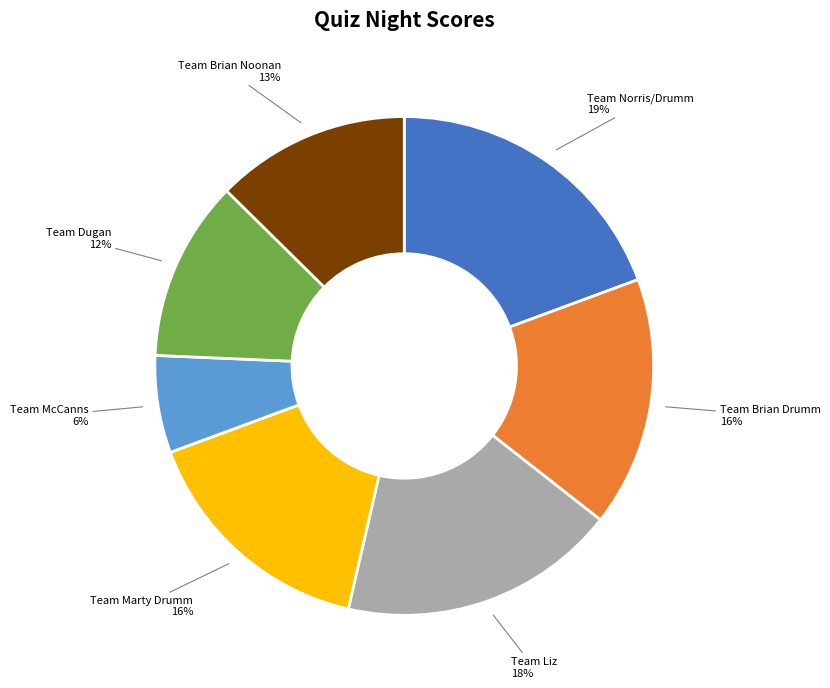

The Team Brian Drumm slice represents 16% of the pie. True or false?

True